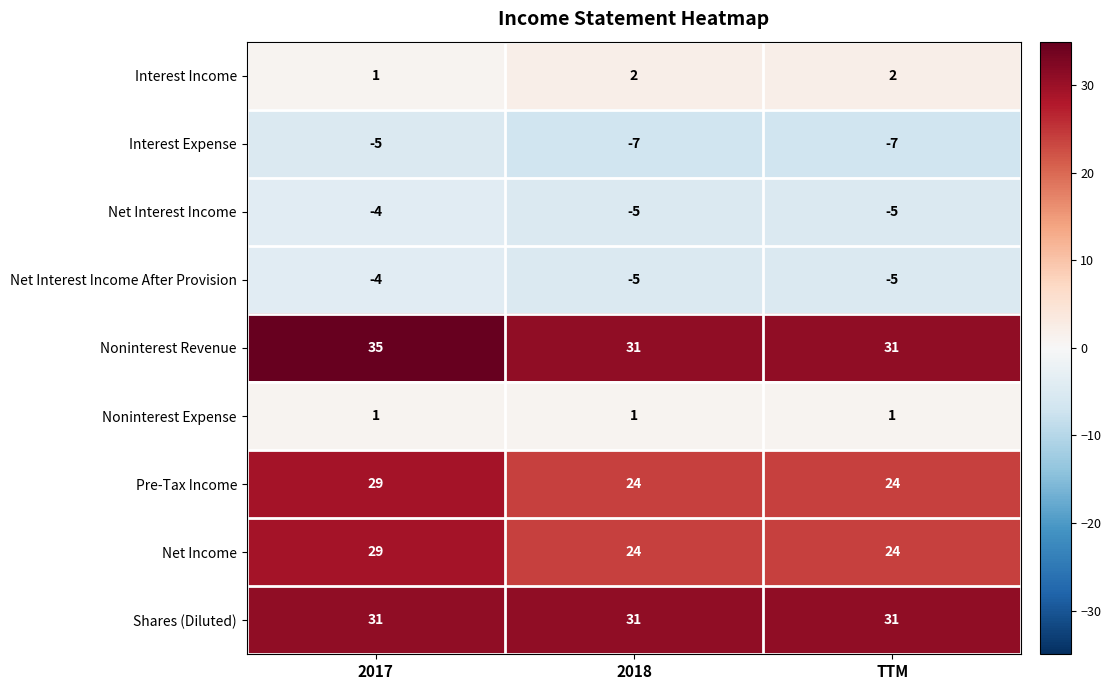

What is the smallest value displayed?

-7